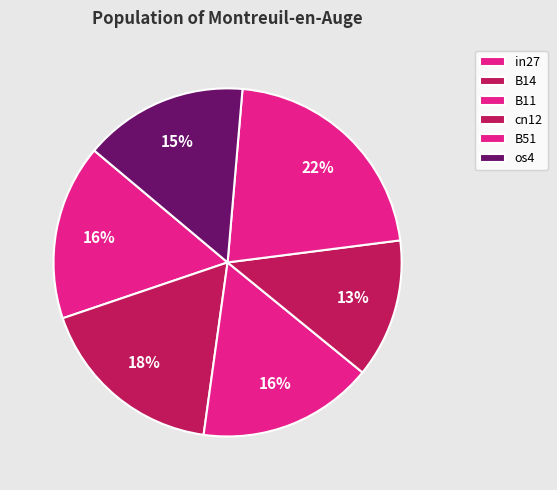

Does B14 account for over 50% of the chart?

No